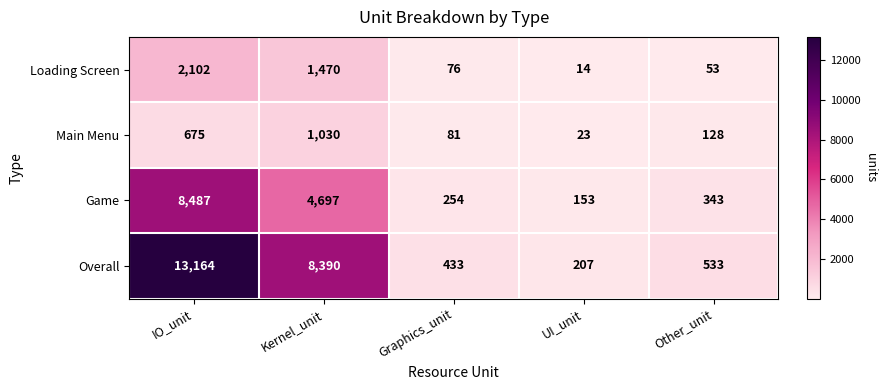

Reading left to right, extract all data points from this chart.

Loading Screen: 2102	1470	76	14	53
Main Menu: 675	1030	81	23	128
Game: 8487	4697	254	153	343
Overall: 13164	8390	433	207	533